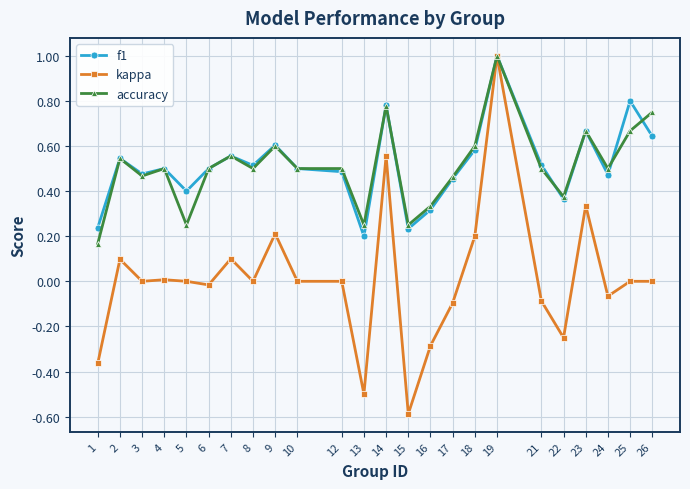

How many distinct data groups are displayed?

3